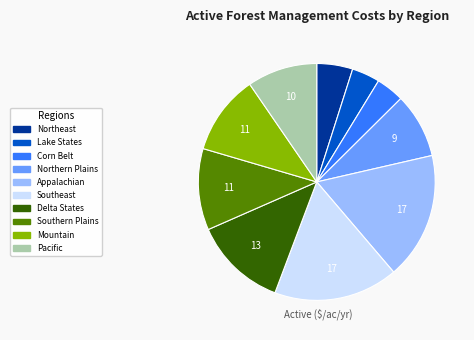

Is Southern Plains the majority of the pie?

No